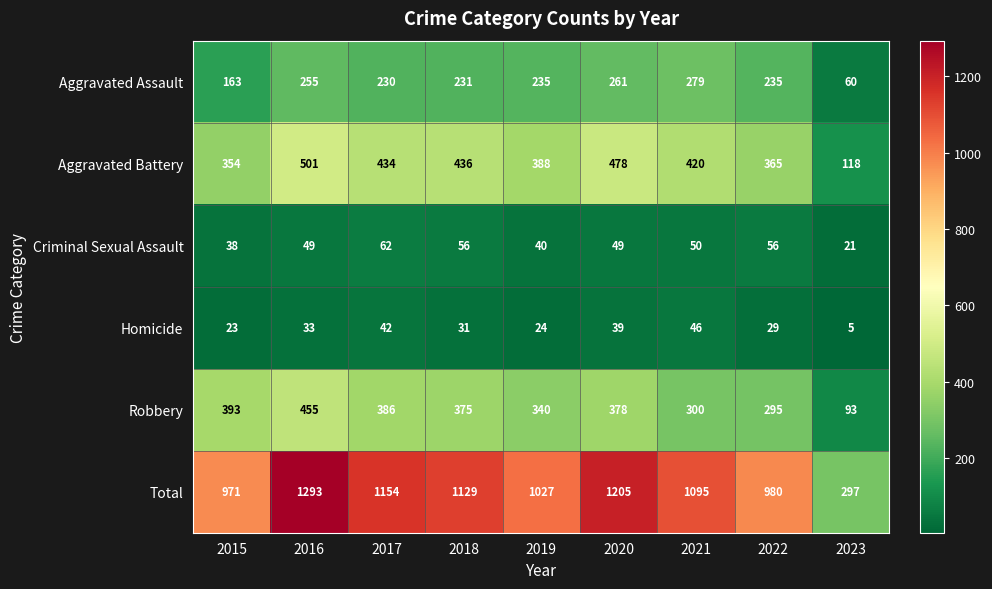

Which series has the largest range (max minus min)?

Total